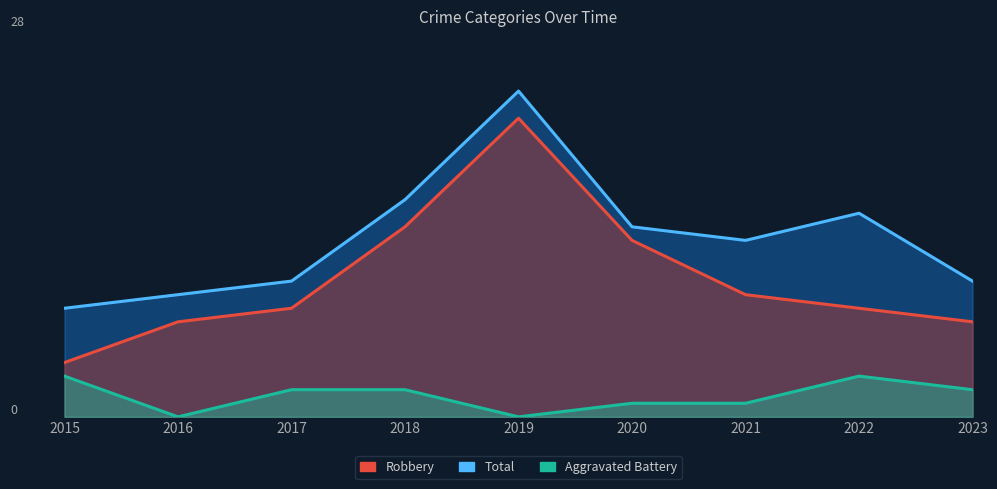

Rank the series by their average value, from lowest to highest.

Aggravated Battery, Robbery, Total